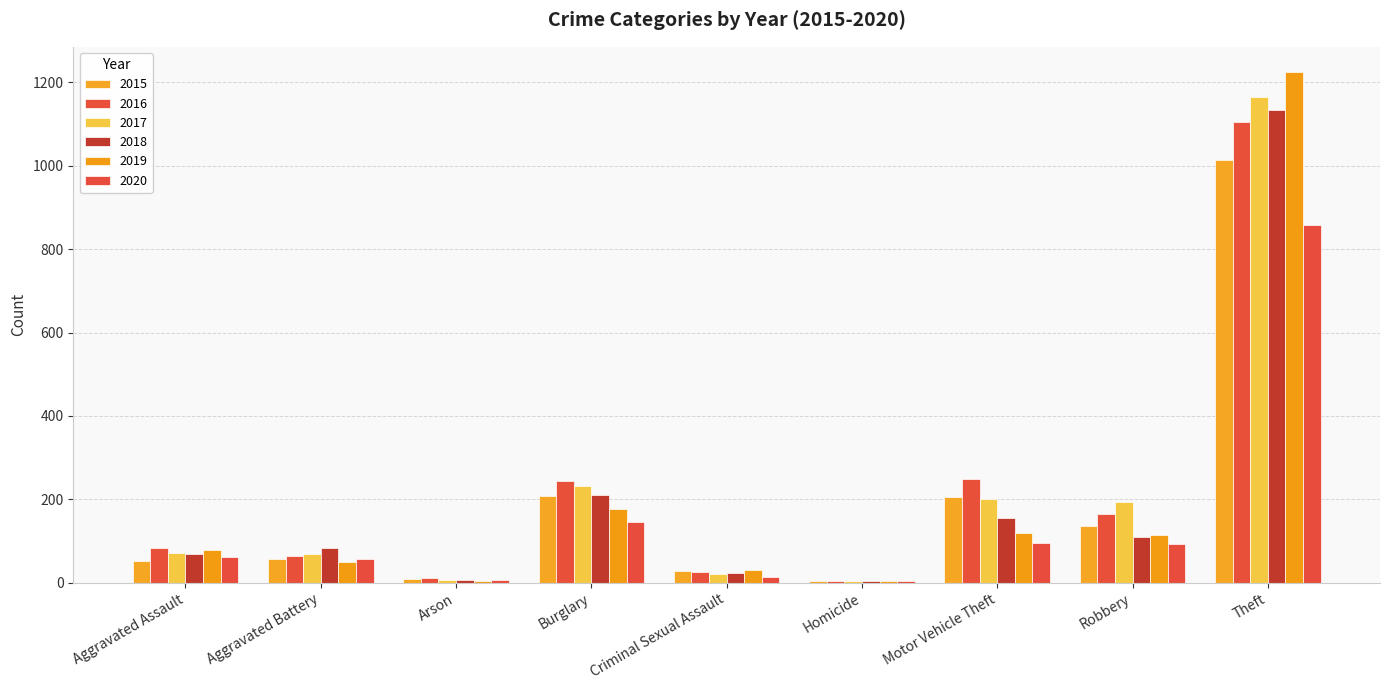

At which label does 2017 reach its peak?

Theft